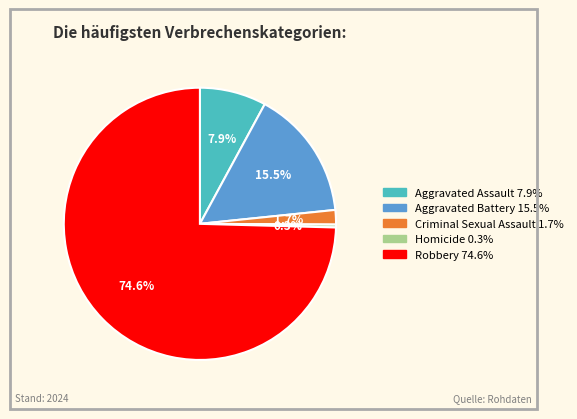

What portion of the pie excludes Homicide?

99.7%